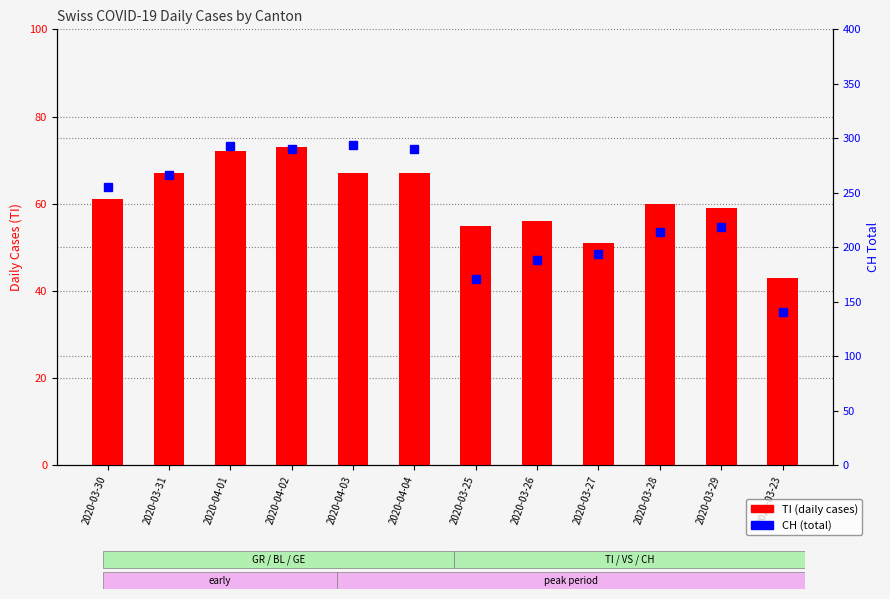

Rank the series by their maximum value, from highest to lowest.

CH, TI